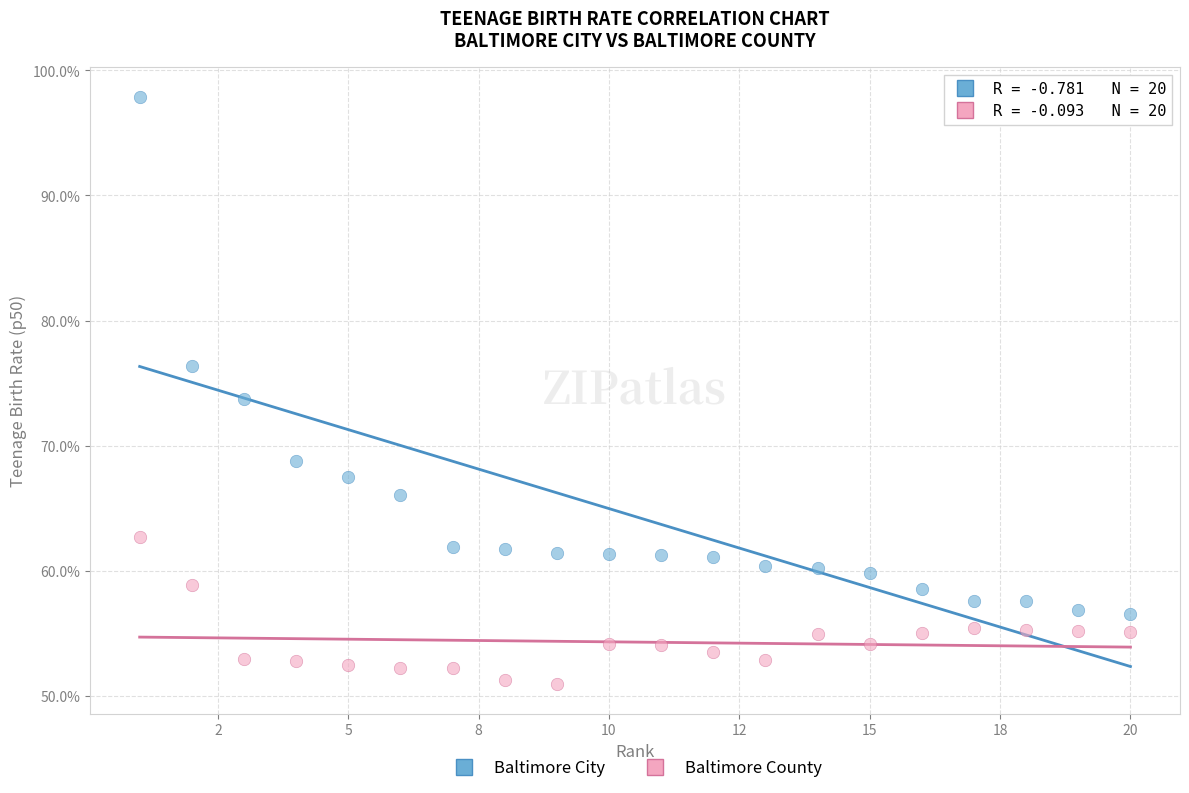

Which series reaches the maximum Y coordinate?

Baltimore City